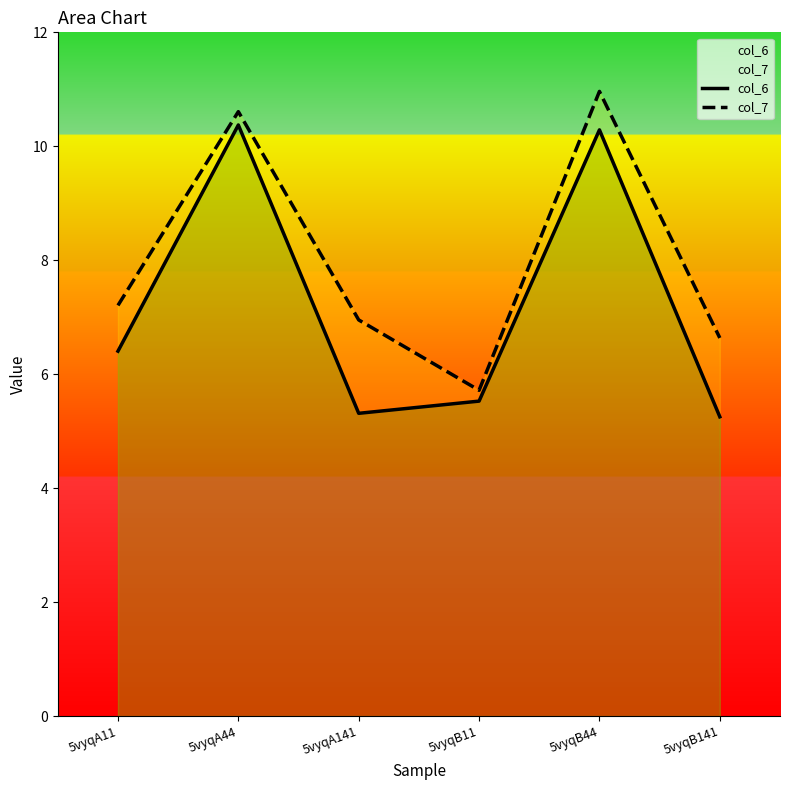

What is the label of the 5th point from the right?

5vyqA44